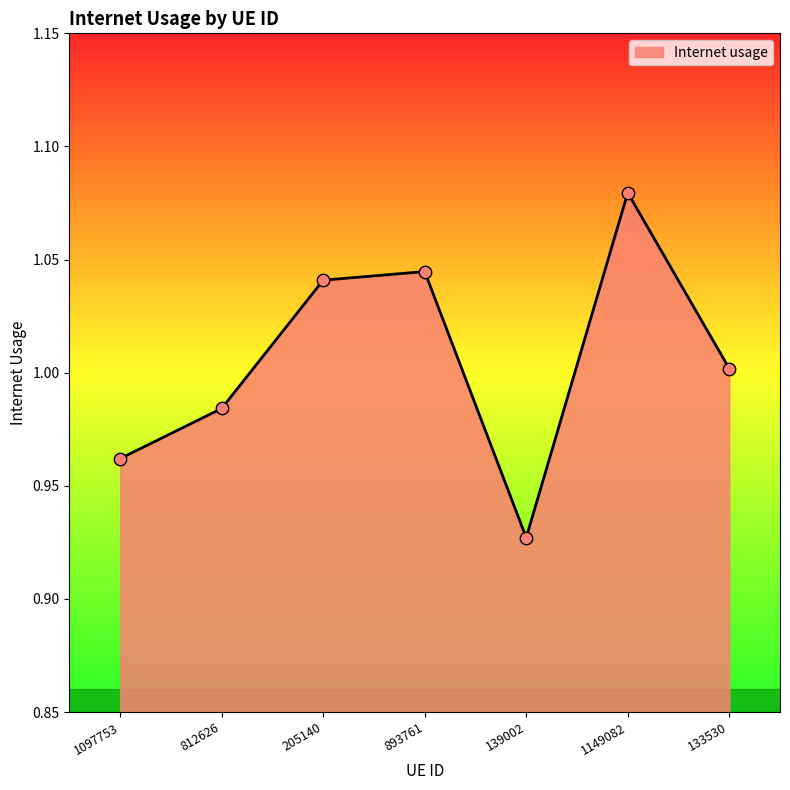

Between 133530 and 1149082, which is larger?

1149082